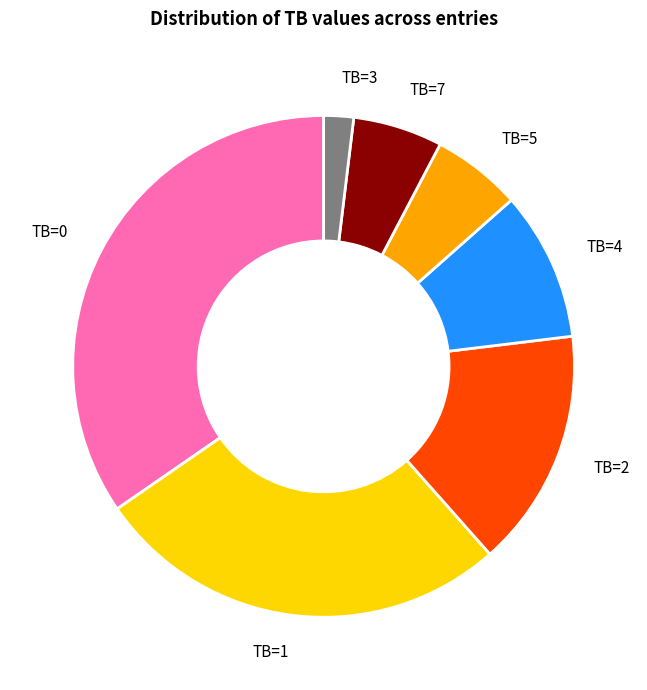

Which has a higher value, TB=1 or TB=7?

TB=1